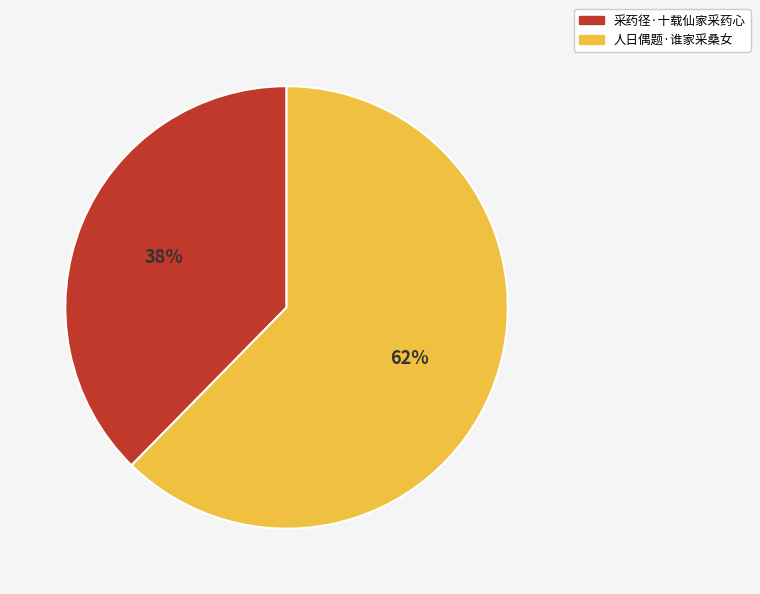

Is it true that 采药径·十载仙家采药心 is 38% of the pie?

True